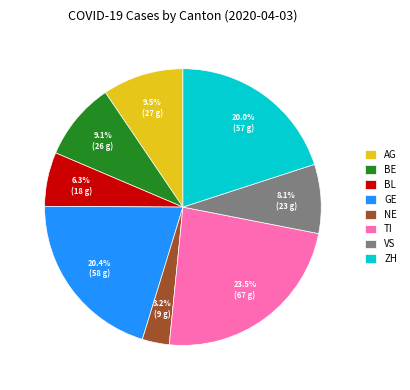

Does AG account for over 50% of the chart?

No